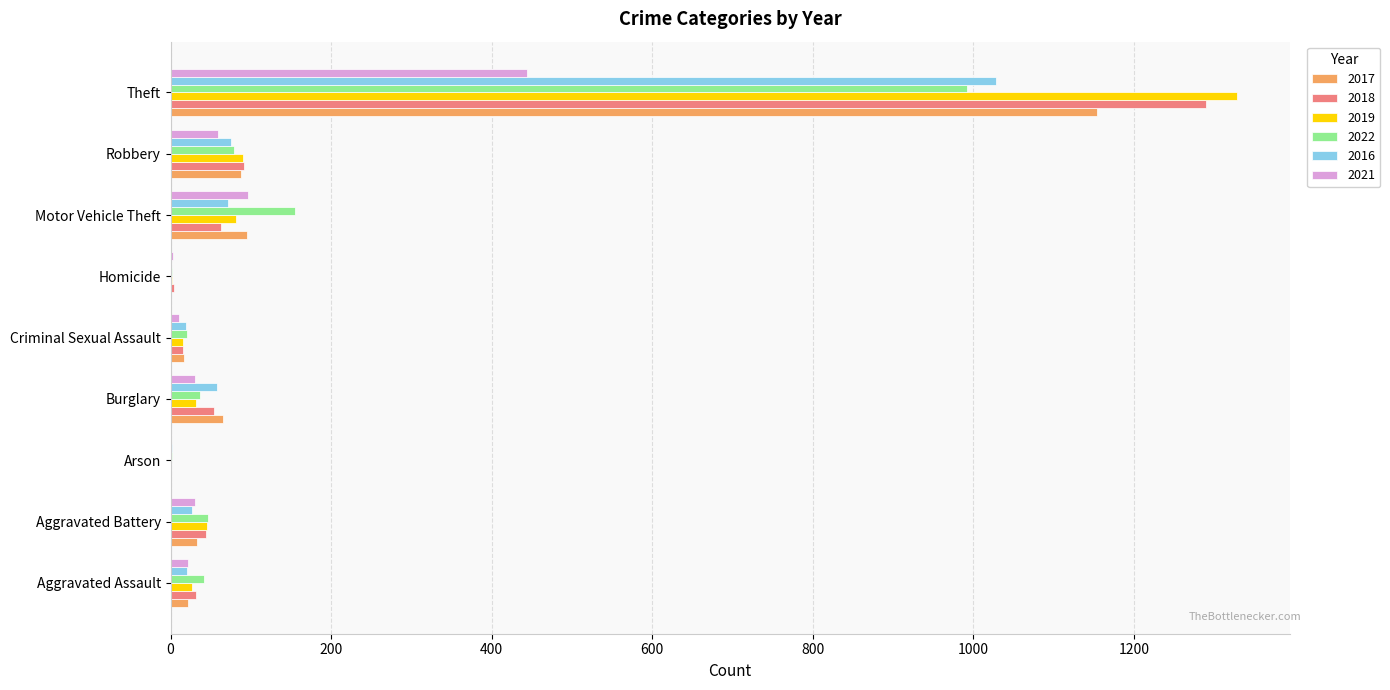

Which series changed the most between Arson and Robbery?

2018